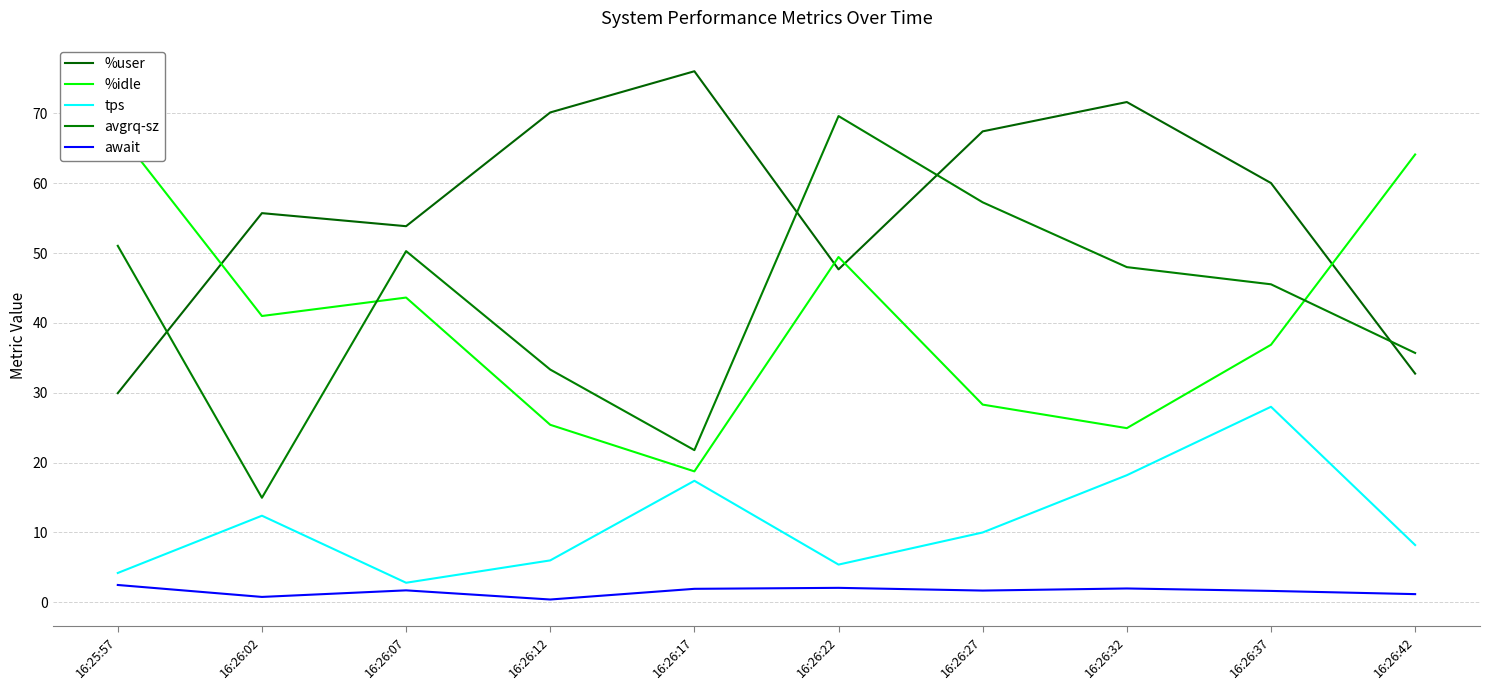

True or false: %idle has a value of 38.0 at 16:26:27.

False